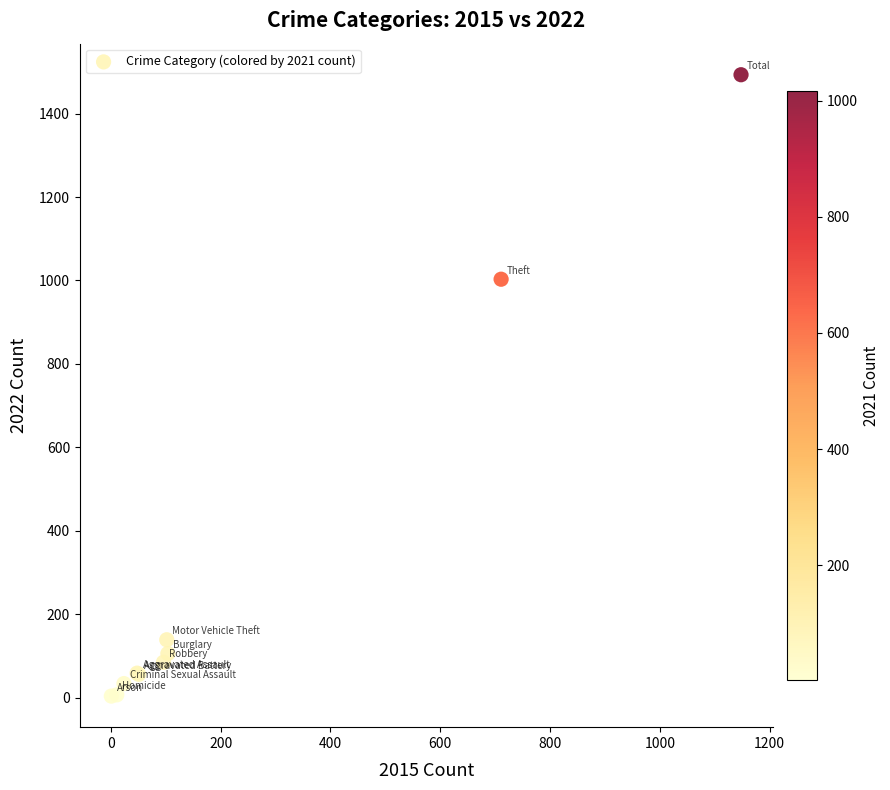

What Y value in the scatter plot is closest to 748?

1003